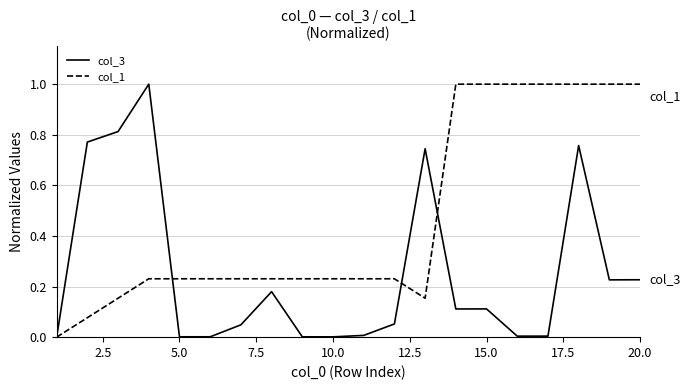

Which series has the largest total across all categories?

col_1